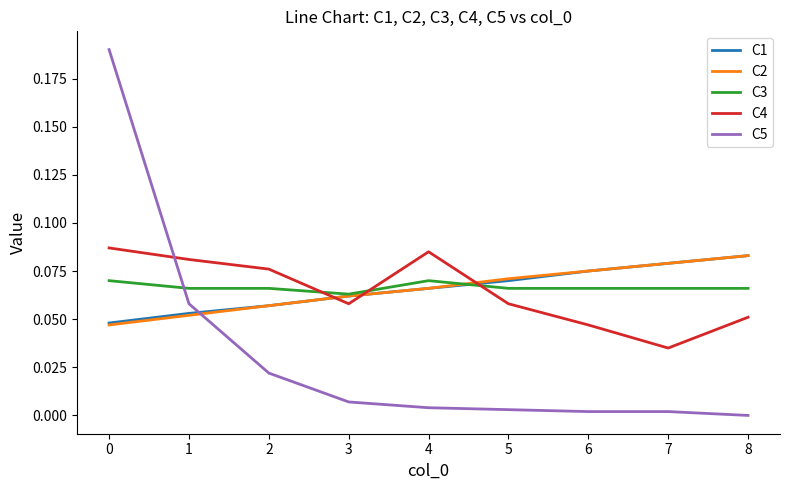

True or false: C5 and C2 cross at least once.

True